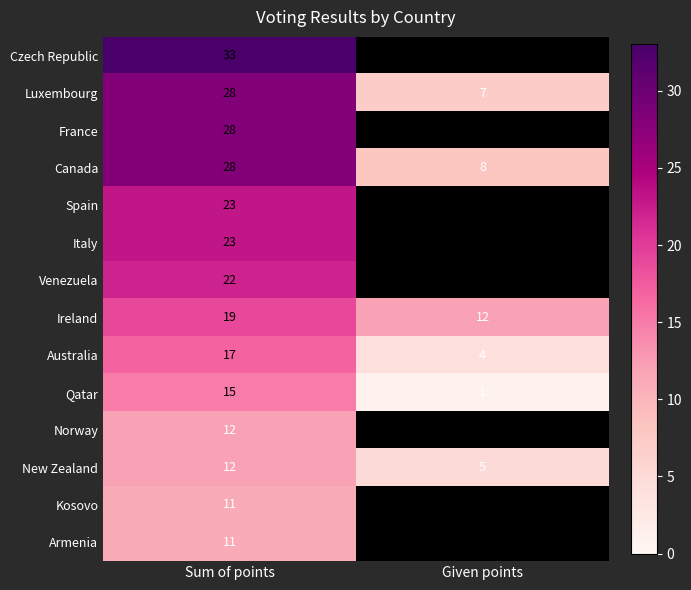

What is the greatest value displayed?

33.0